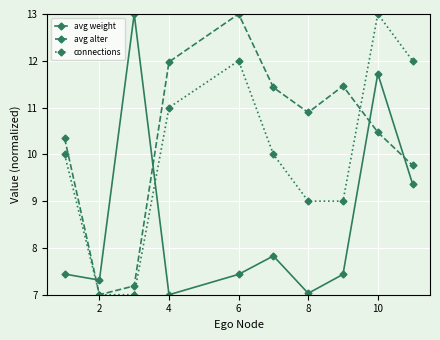

What is the minimum value shown in the chart?

7.0